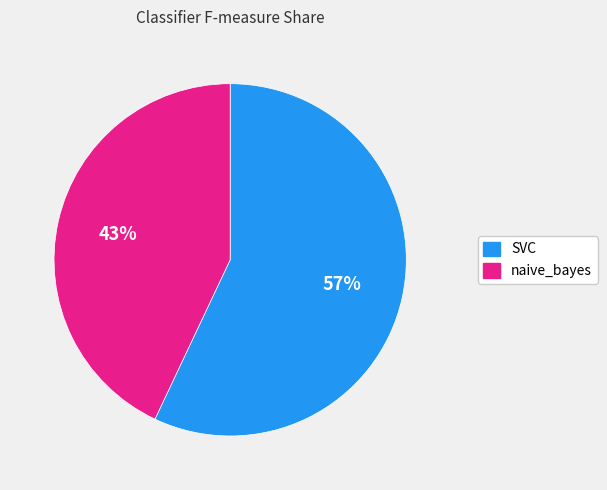

Is the sum of SVC and naive_bayes greater than half?

Yes